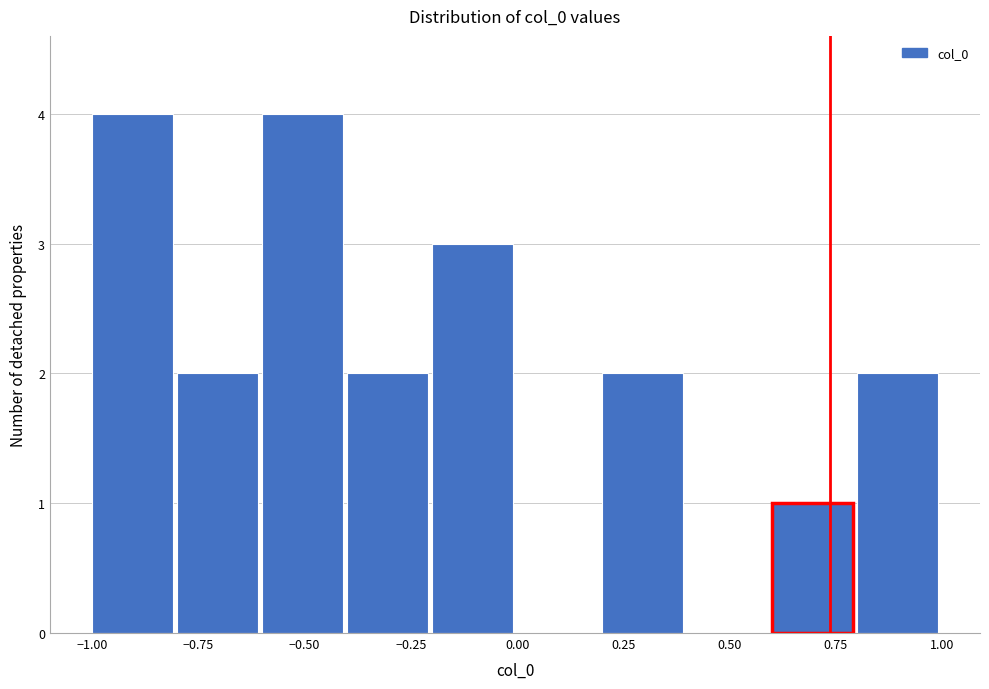

Reading left to right, transcribe this chart: for each bar, give the range it covers on the x-axis and its height. The values are not printed on the chart, so give them approximately, as read against the axis.

-1.0 to -0.8: 4
-0.8 to -0.6: 2
-0.6 to -0.4: 4
-0.4 to -0.2: 2
-0.2 to 0.0: 3
0.0 to 0.2: 0
0.2 to 0.4: 2
0.4 to 0.6: 0
0.6 to 0.8: 1
0.8 to 1.0: 2